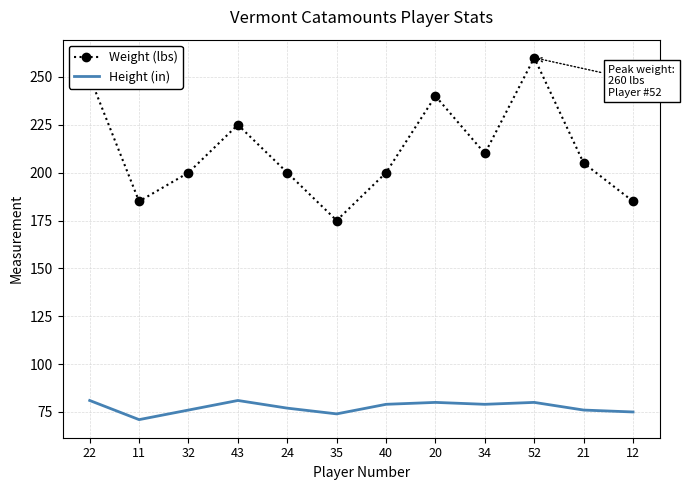

At which category does Weight (lbs) reach its first local peak?

43